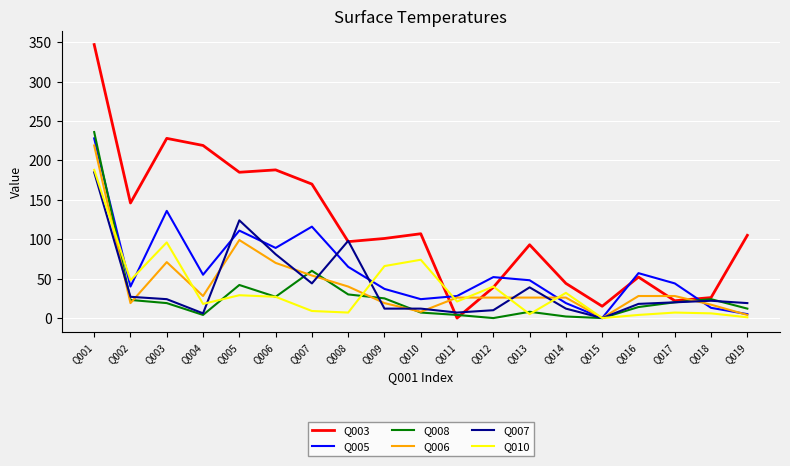

At which label does Q003 reach its peak?

Q001